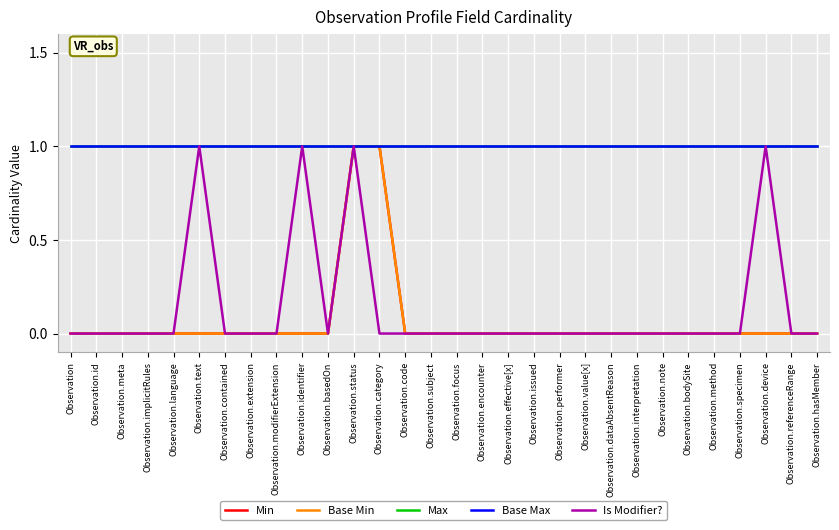

Is this an area chart (filled region under the line)?

No